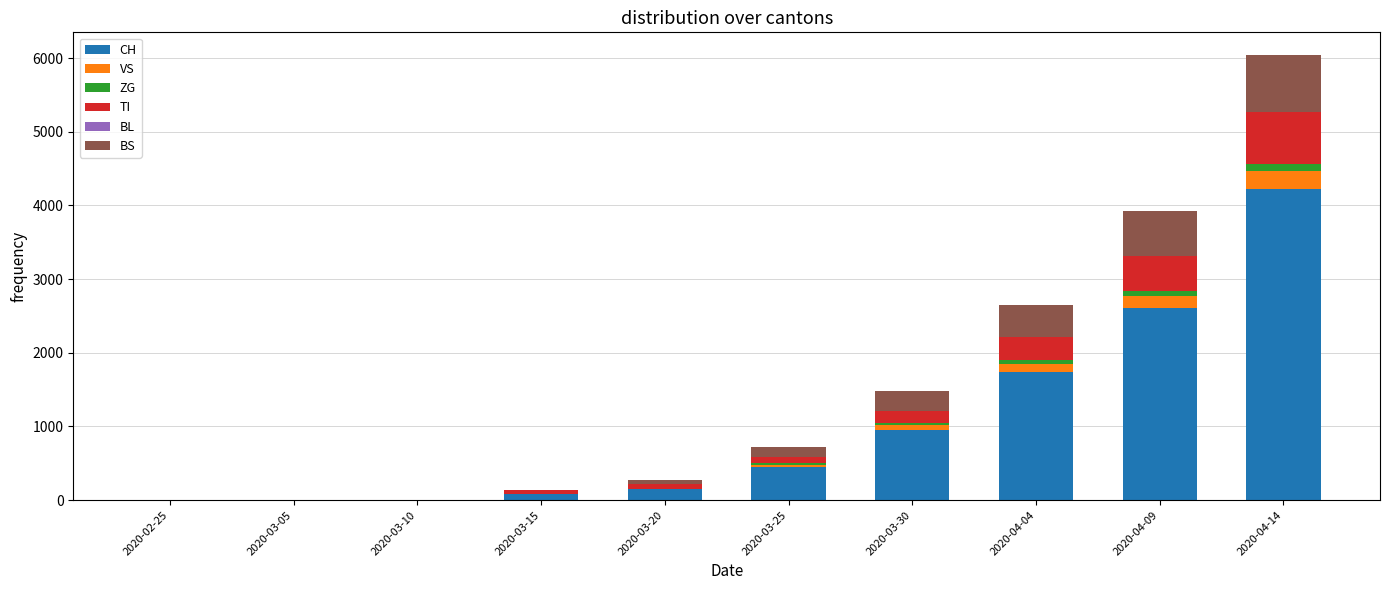

At which label is CH closest to 2111?

2020-04-04